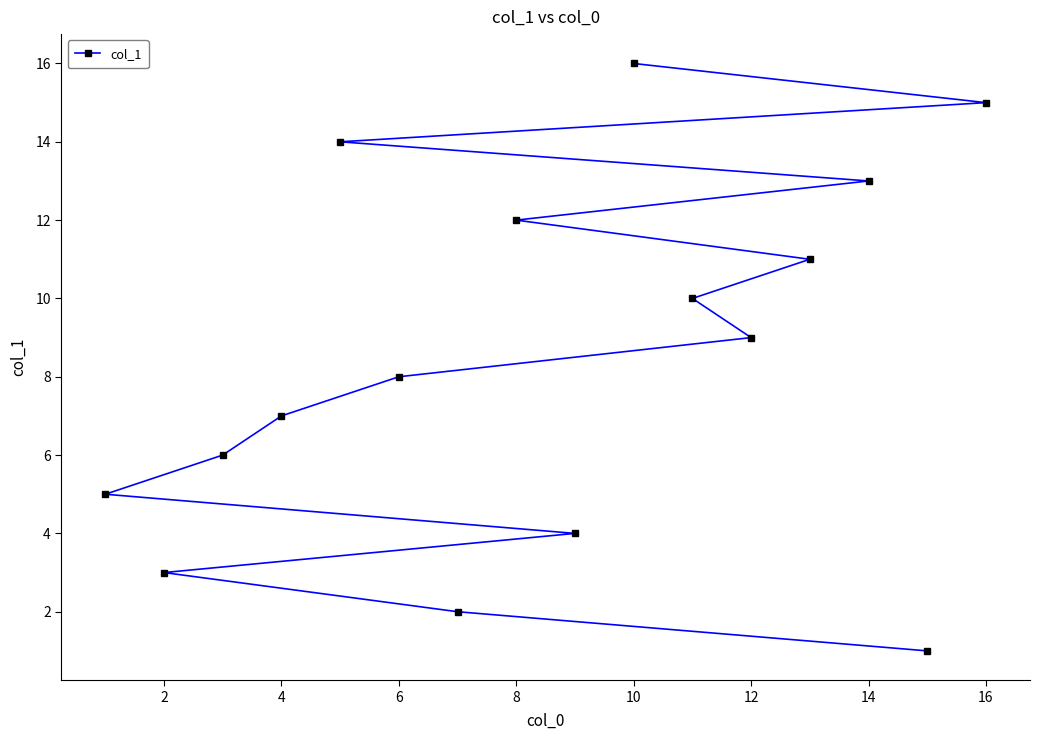

How many categories are shown in the chart?

16